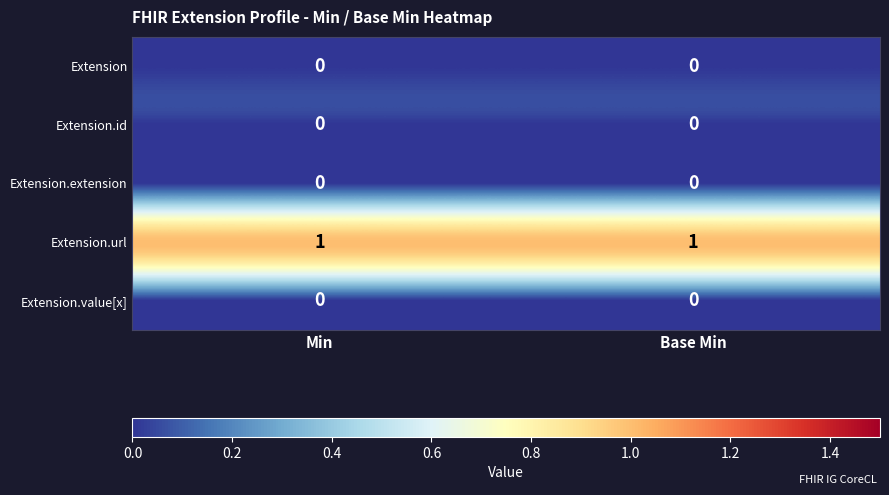

Which series has the largest total across all categories?

Extension.url